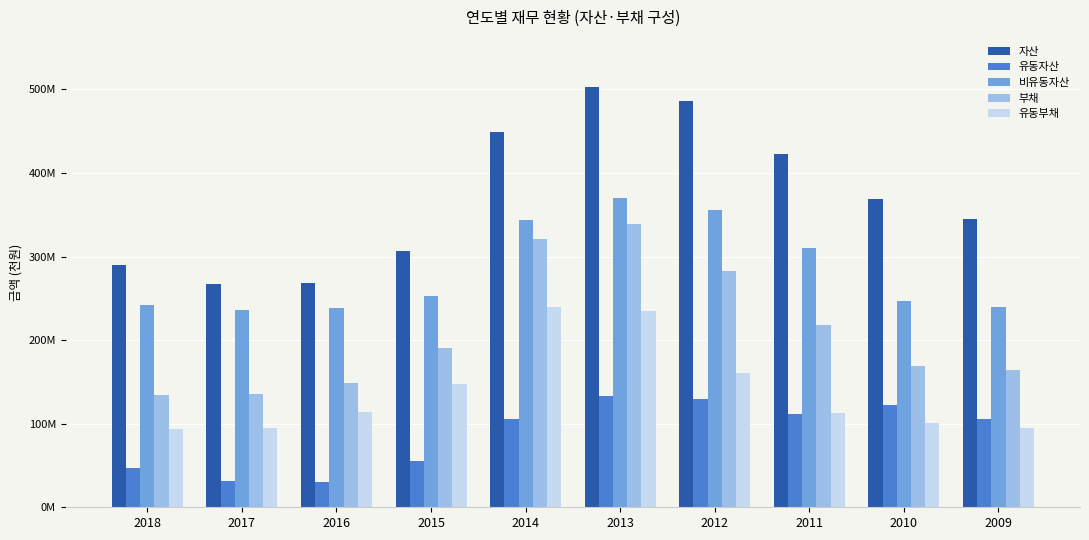

What is the value of the 부채 bar at the 9th from the left?

168698981